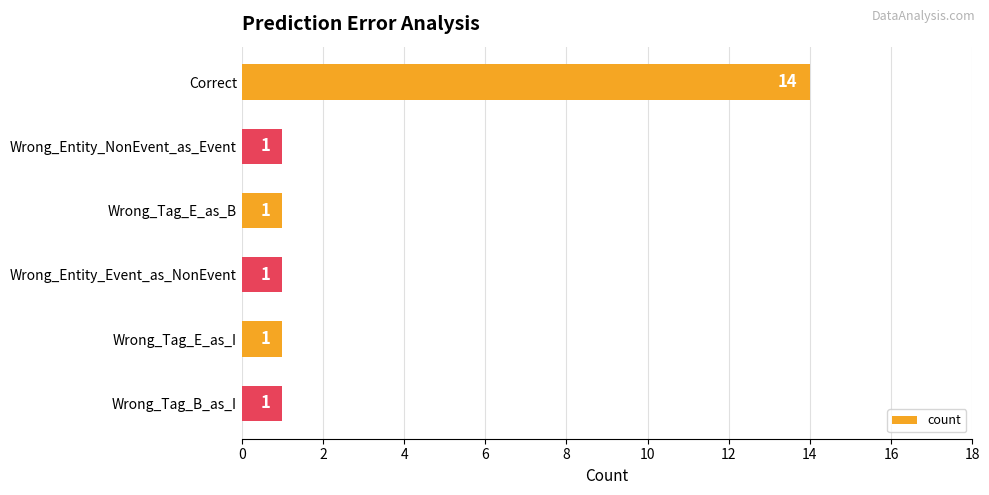

Is it true that the value at Wrong_Entity_NonEvent_as_Event is 1?

True